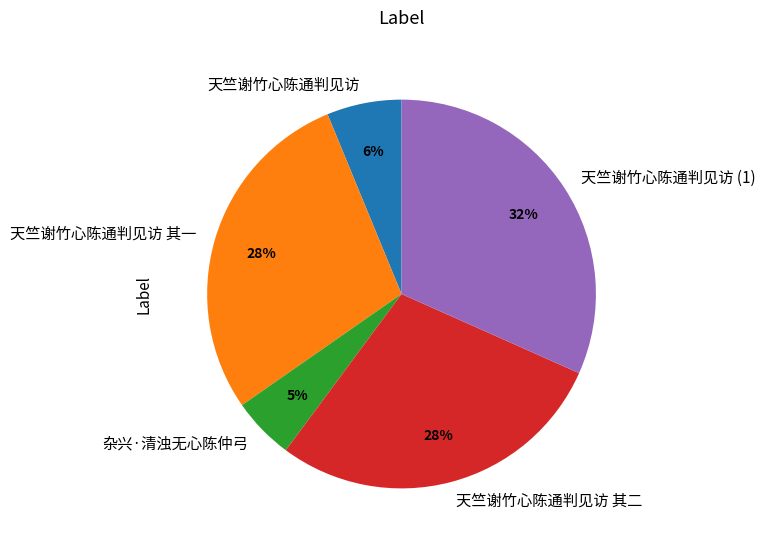

Approximately how many times larger is the value at 天竺谢竹心陈通判见访 其二 compared to 天竺谢竹心陈通判见访 其一?

1.0